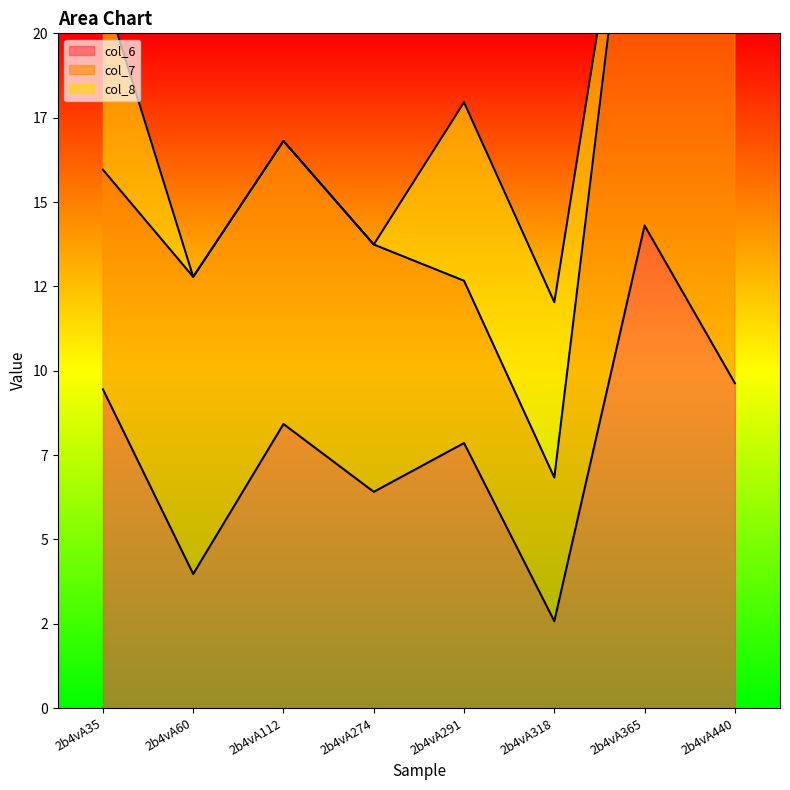

What is the difference between the maximum and minimum values in the col_7 series?

11.9